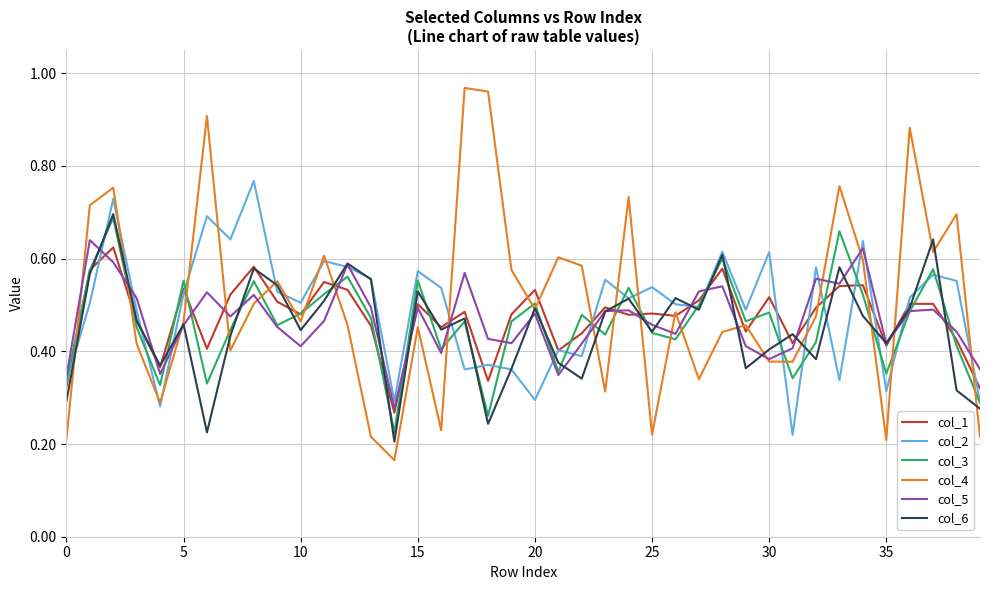

Which series has the widest spread of values?

col_4